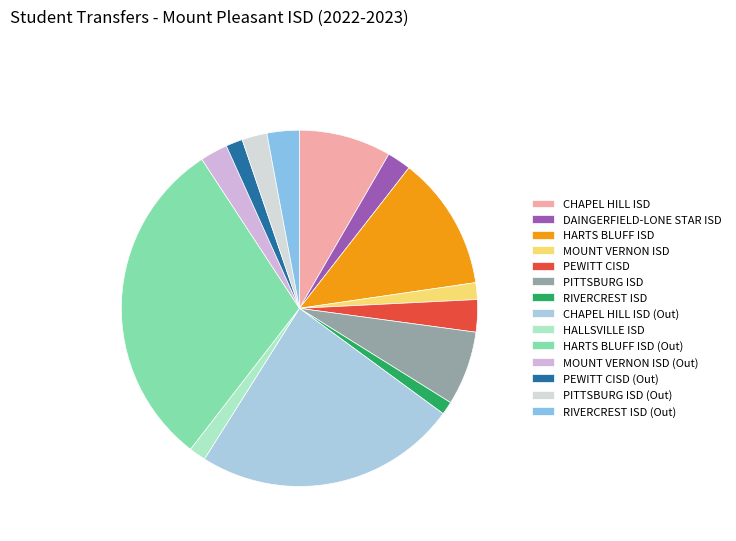

How many segments does this pie chart have?

14